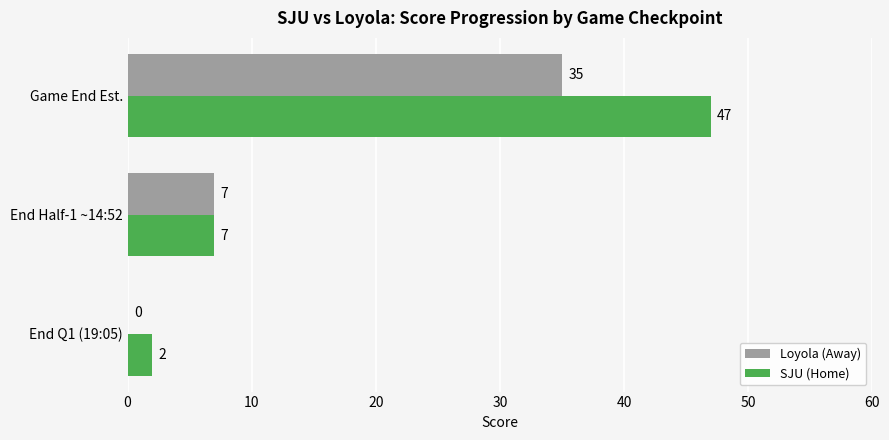

What value does the SJU (Home) series have at Game End Est., to the nearest 10?

50